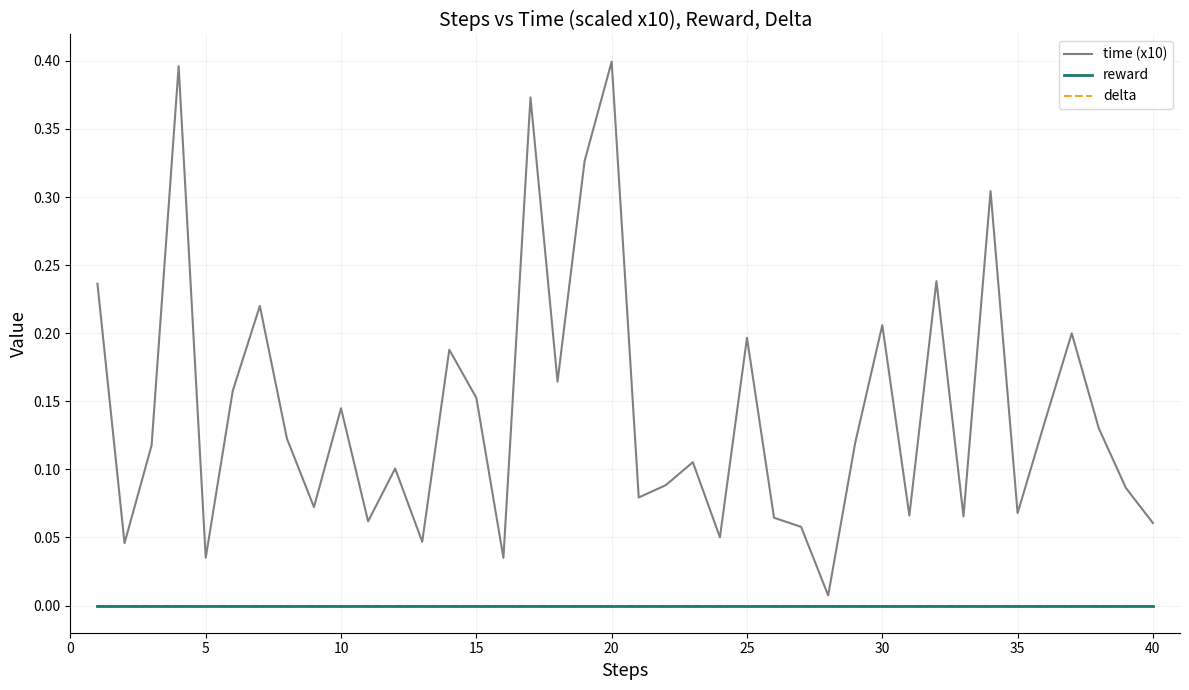

True or false: reward and time (x10) intersect in this chart.

False